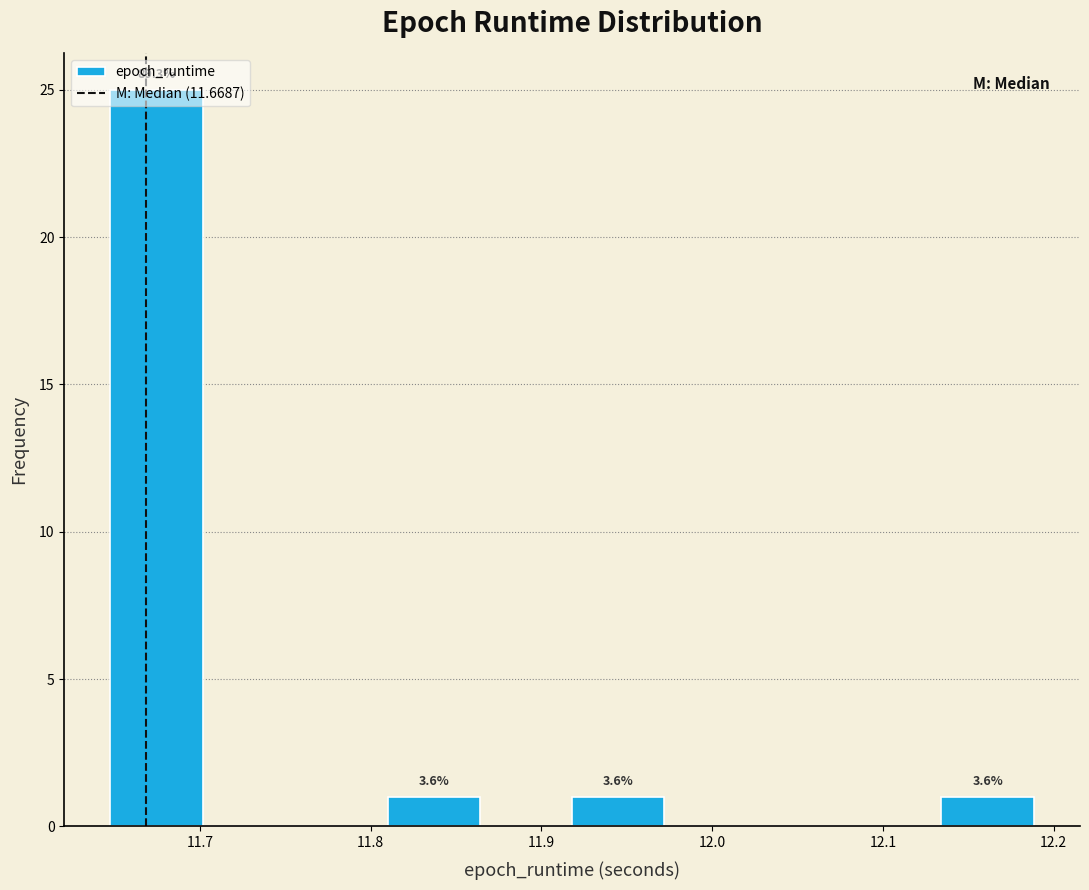

Which range on the x-axis has the tallest bar?

11.65 to 11.70